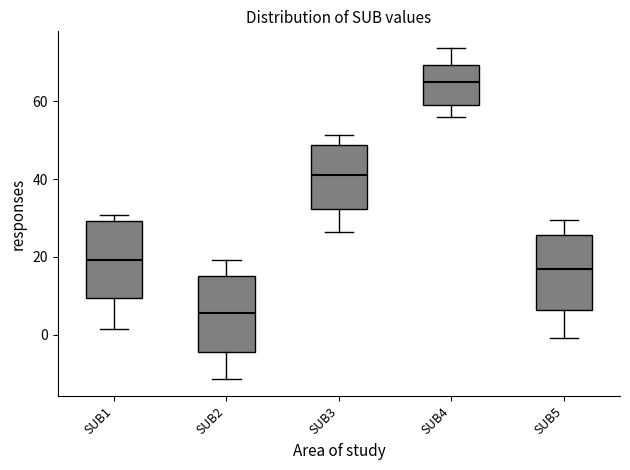

Where is the upper edge of the box for SUB5 on the y-axis? The values are not printed on the chart, so give them approximately, as read against the axis.

26